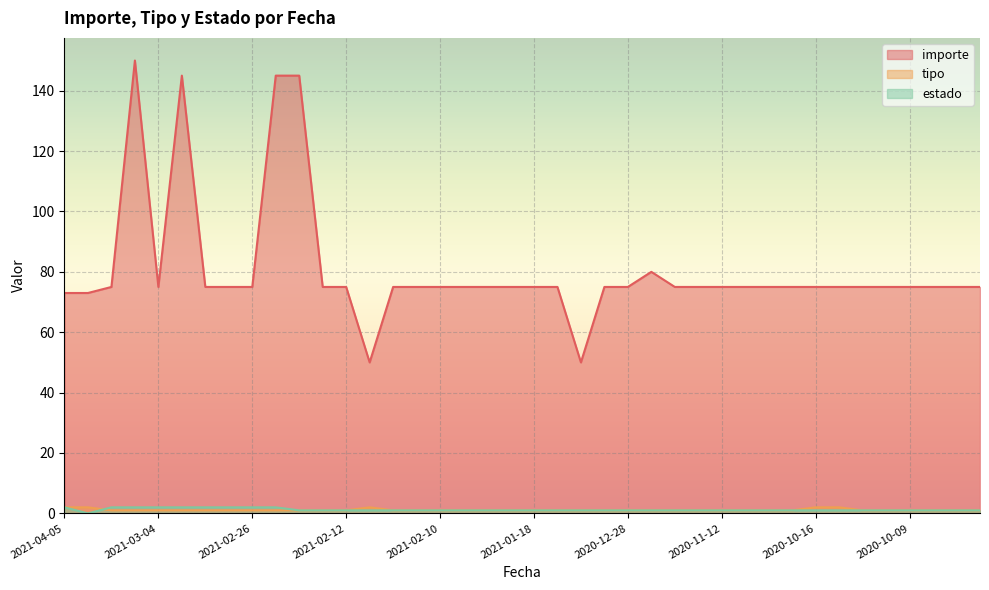

Rank the series at 2020-09-21 from lowest to highest value.

tipo, estado, importe